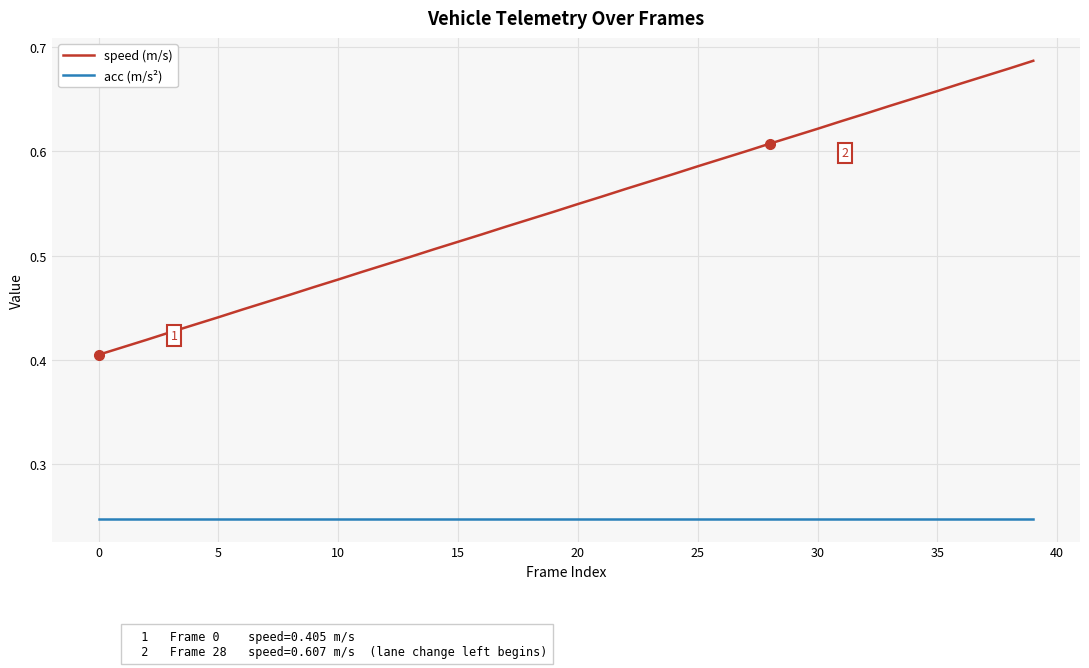

List the series in order of their peak value, lowest first.

acc (m/s²), speed (m/s)